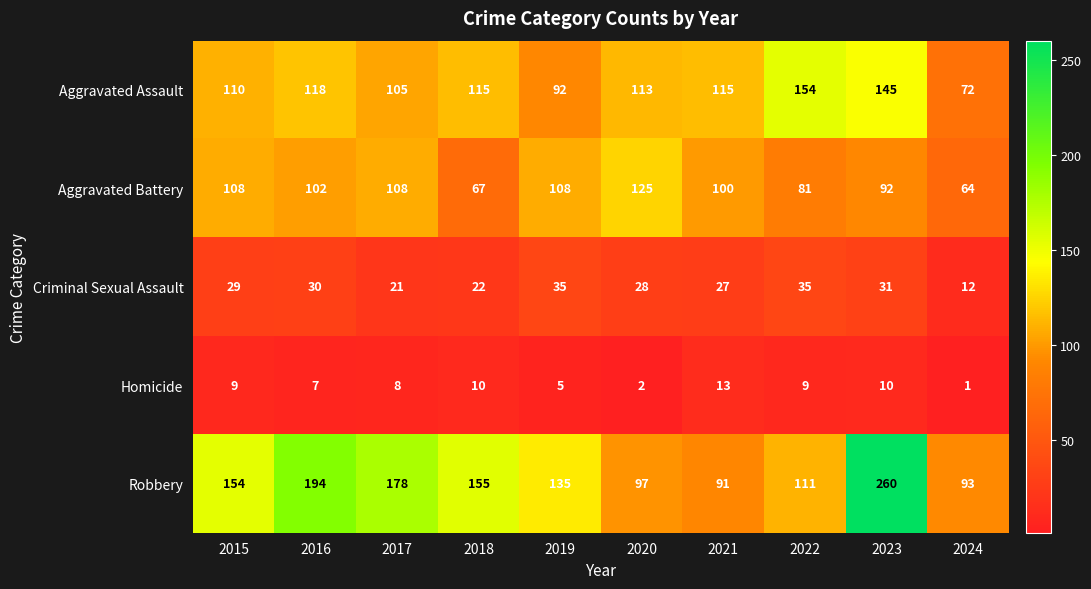

What is the maximum value for Aggravated Battery?

125